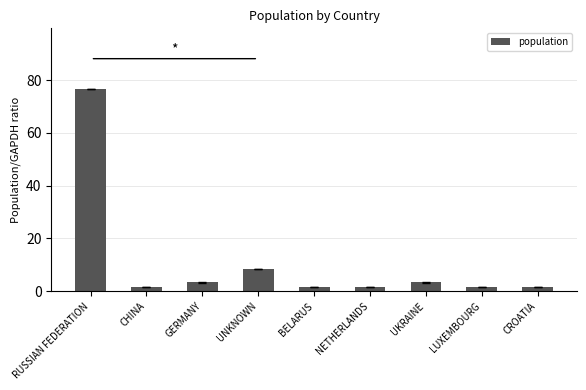

What is the difference between the maximum and minimum values?

75.0